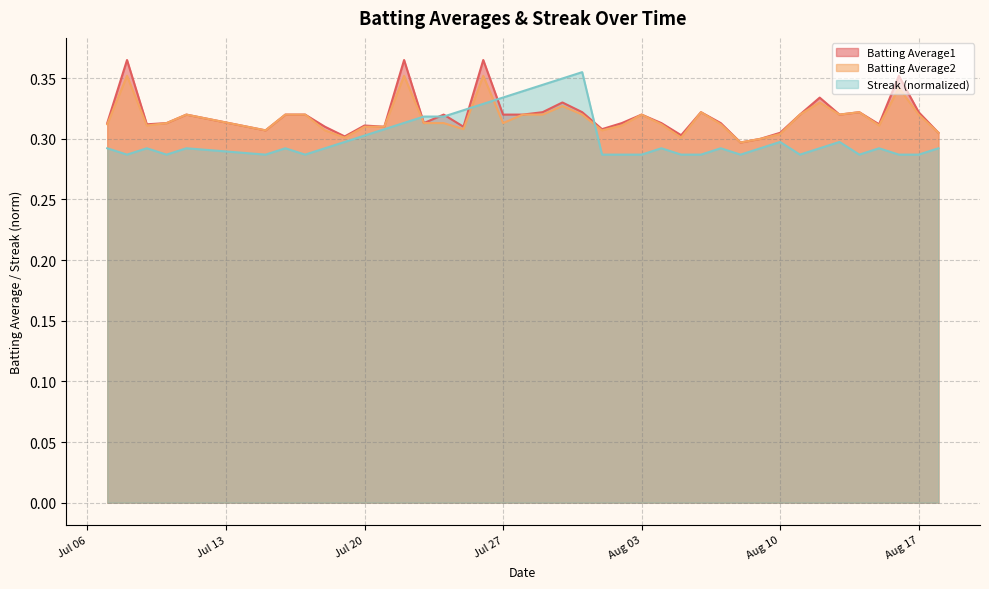

True or false: Streak and Batting Average1 intersect in this chart.

True